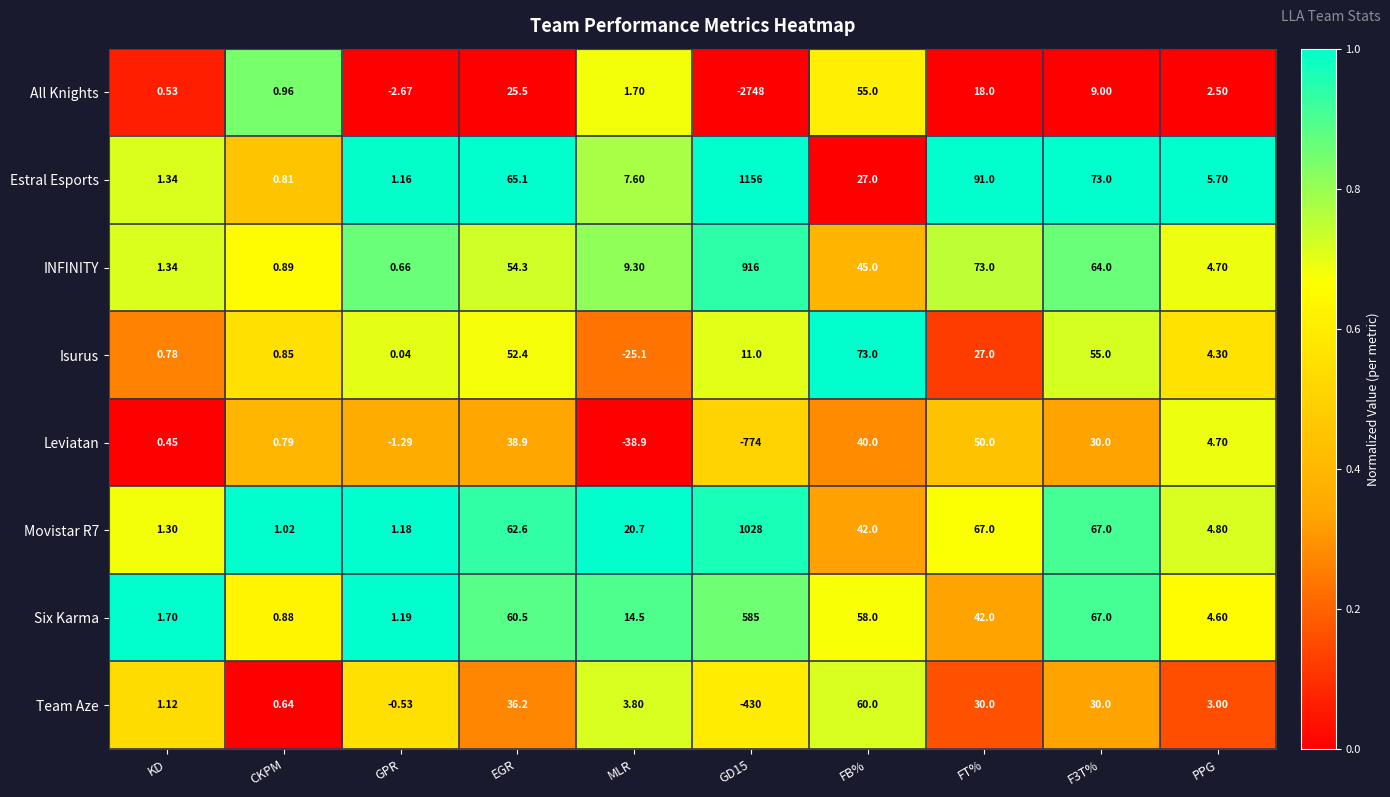

Which series has the widest spread of values?

All Knights